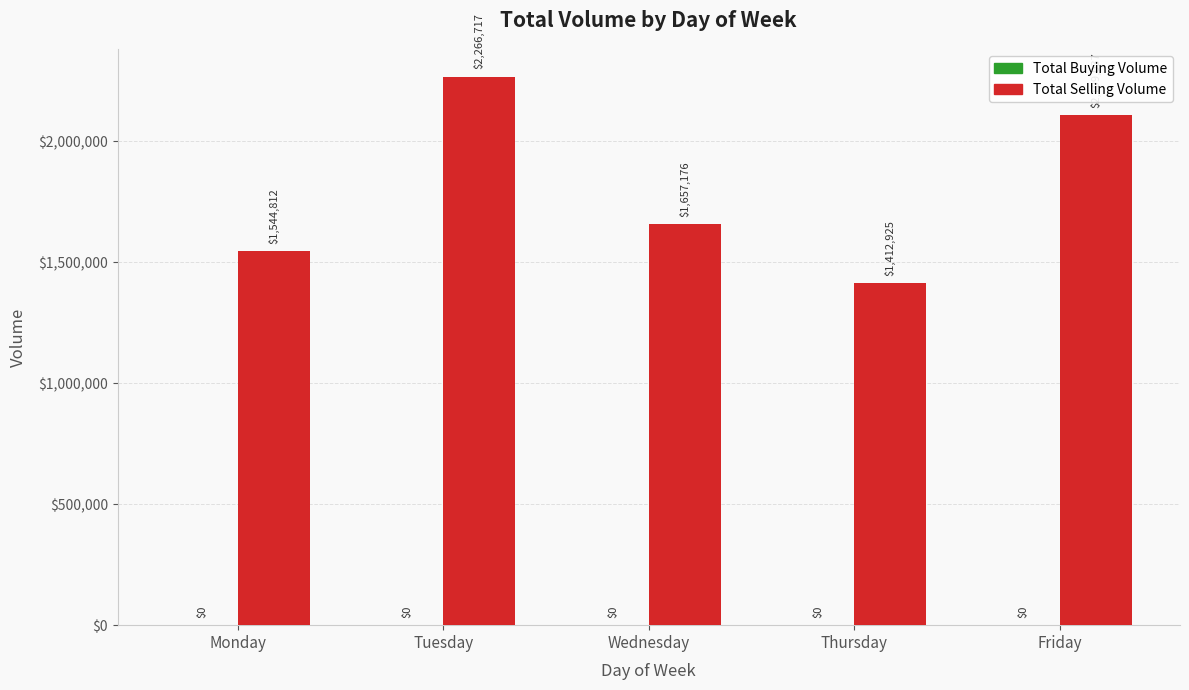

What is the value of the 5th bar from the left?

2109037